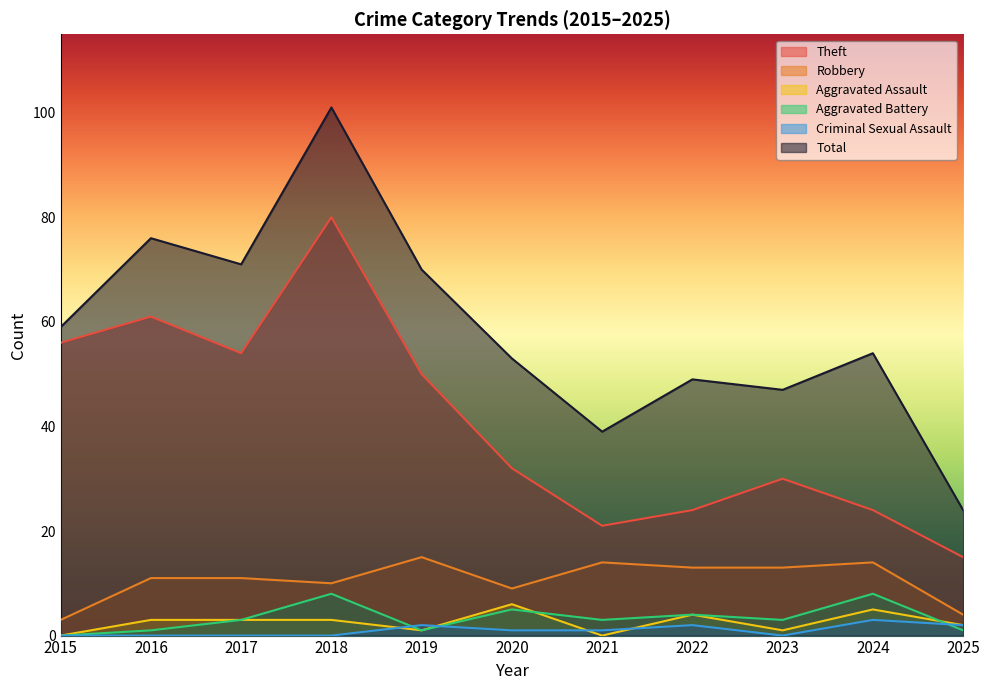

What is the maximum value shown in the chart?

101